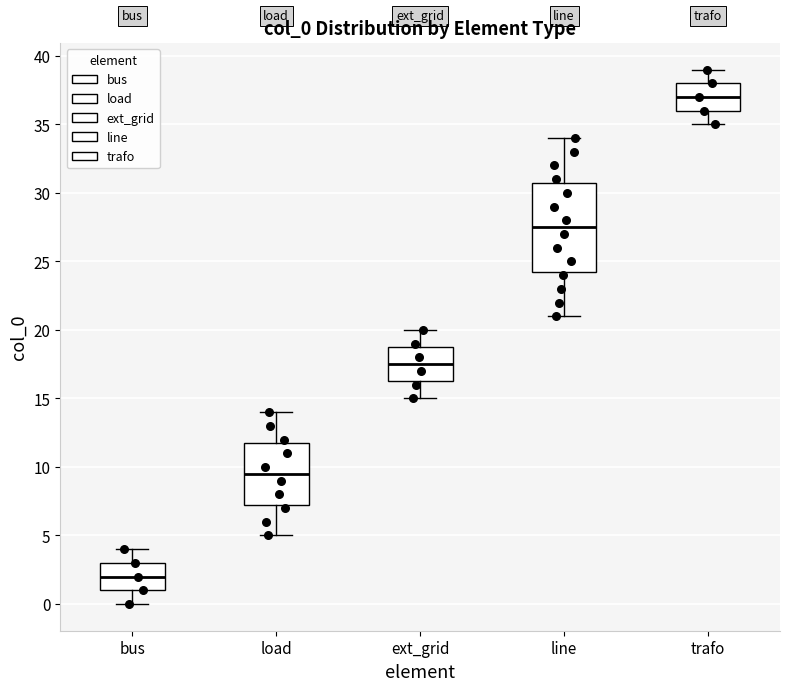

Reading left to right, transcribe this box plot: for each box, give where its median line is, the range the box spans, and where its two whiskers end, as read against the y-axis. The values are not printed on the chart, so give them approximately, as read against the axis.

bus: median 2.0, box 1.0 to 3.0, whiskers 0.0 to 4.0
load: median 9.5, box 7.5 to 12.0, whiskers 5.0 to 14.0
ext_grid: median 17.5, box 16.5 to 19.0, whiskers 15.0 to 20.0
line: median 27.5, box 24.5 to 31.0, whiskers 21.0 to 34.0
trafo: median 37.0, box 36.0 to 38.0, whiskers 35.0 to 39.0